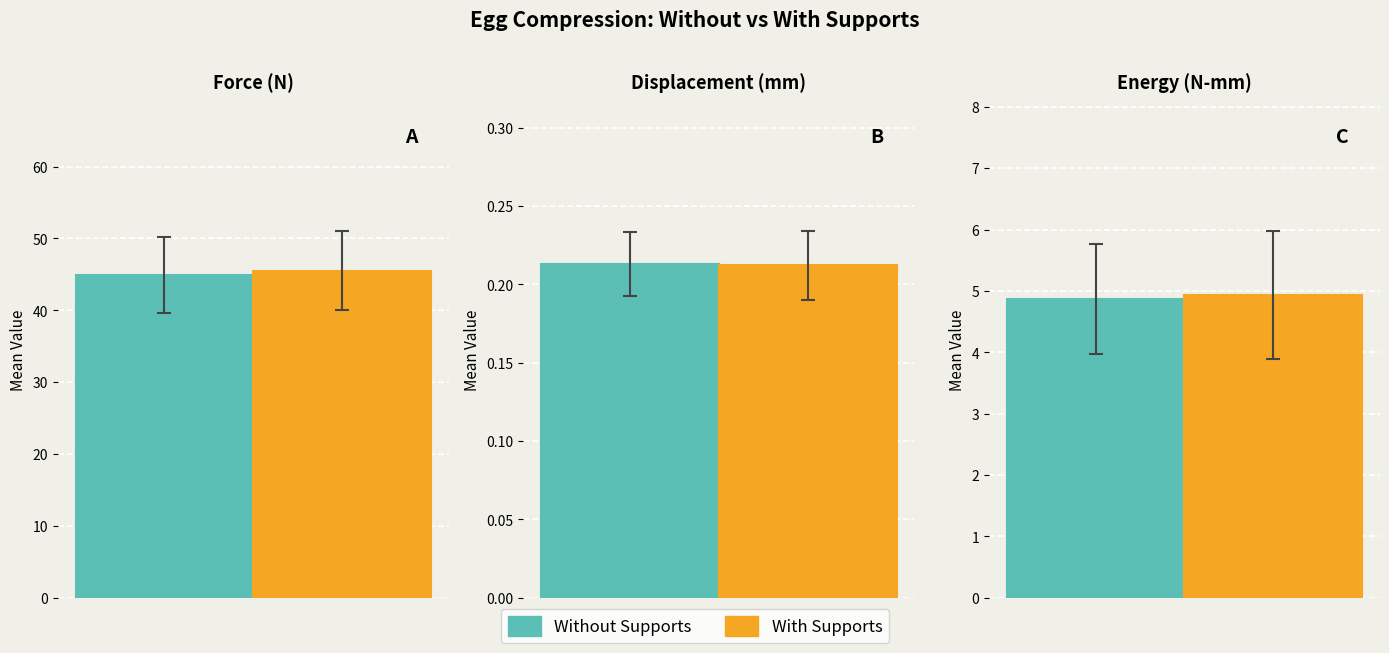

Which series changed the most between Displacement (mm) and Energy (N-mm)?

With Supports